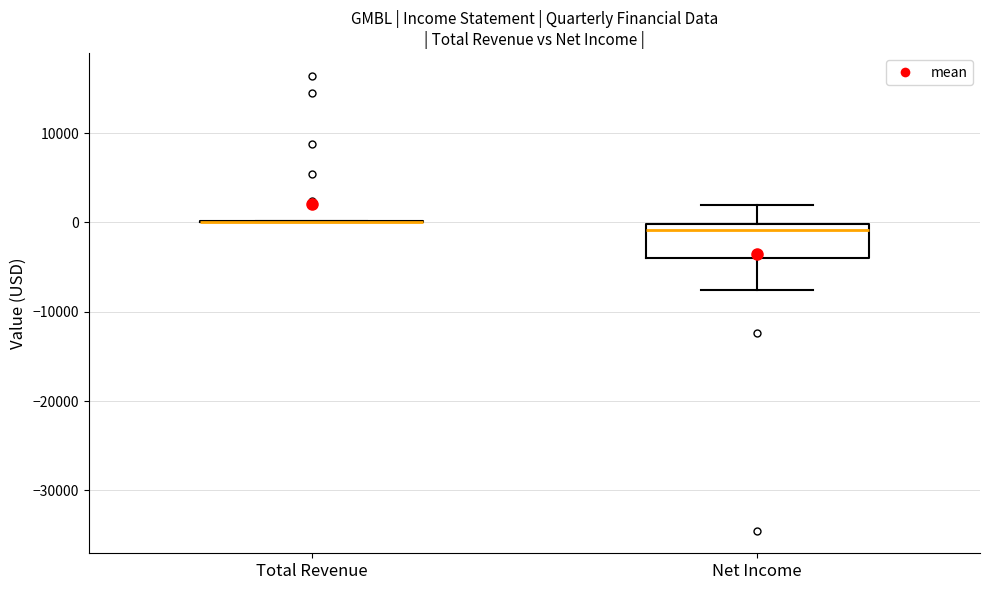

Which box is the tallest, from its lower edge to its upper edge?

Net Income